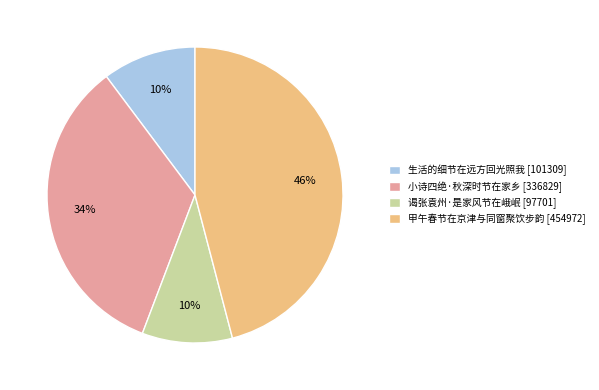

Between 生活的细节在远方回光照我 and 甲午春节在京津与同窗聚饮步韵, which is larger?

甲午春节在京津与同窗聚饮步韵